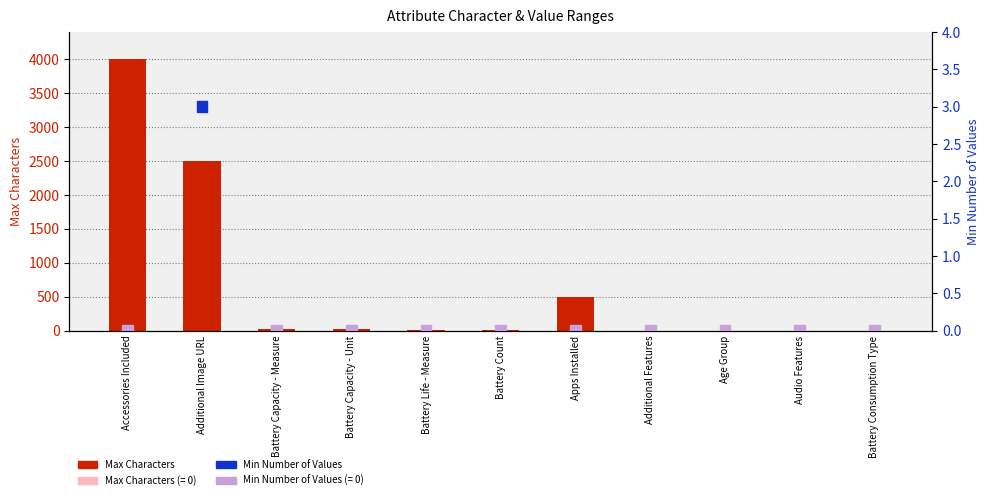

At which category is the sum across all series the highest?

Accessories Included